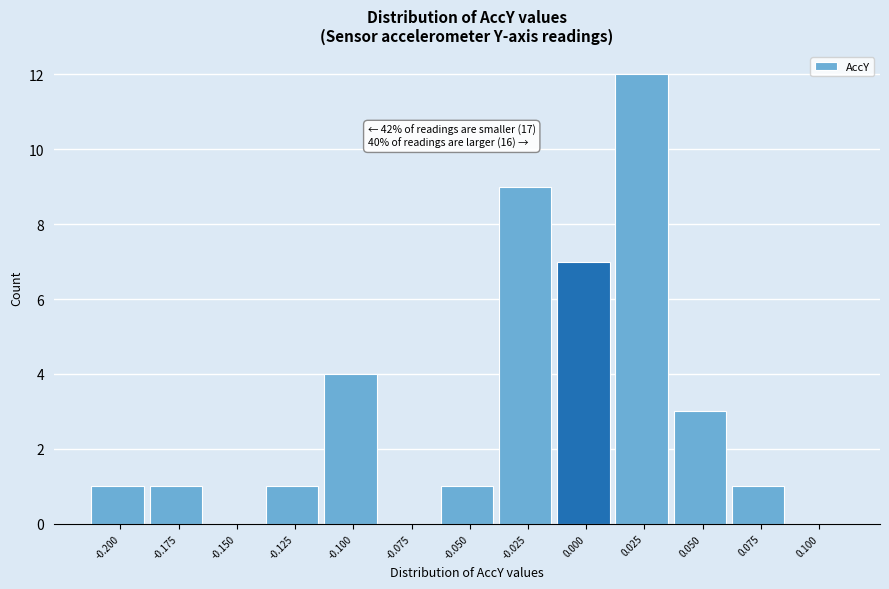

Reading left to right, list all the values displayed in this chart.

-0.200=1	-0.175=1	-0.150=0	-0.125=1	-0.100=4	-0.075=0	-0.050=1	-0.025=9	0.000=7	0.025=12	0.050=3	0.075=1	0.100=0